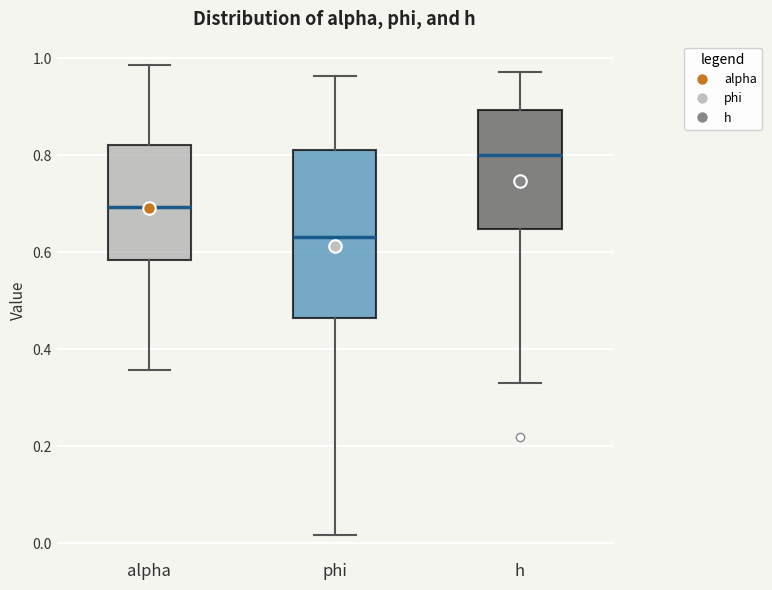

Comparing the boxes themselves (not the whiskers), which one is the tallest?

phi